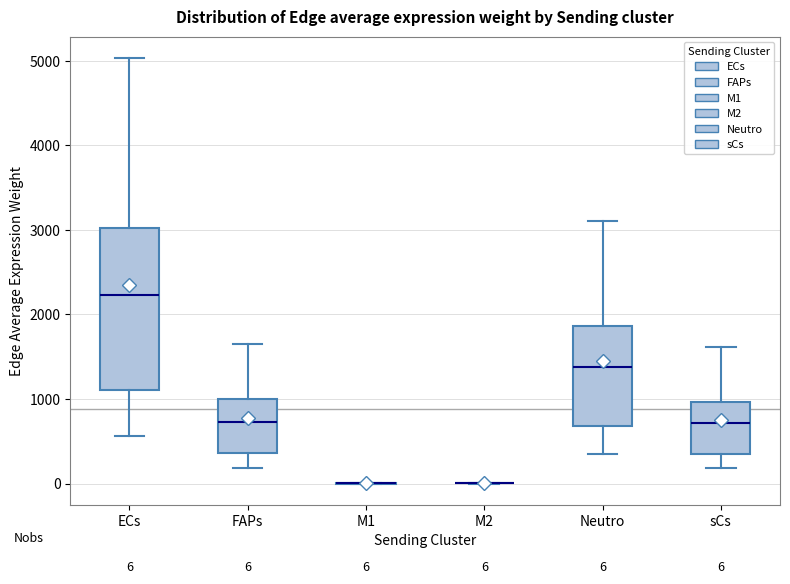

Comparing the boxes themselves (not the whiskers), which one is the tallest?

ECs